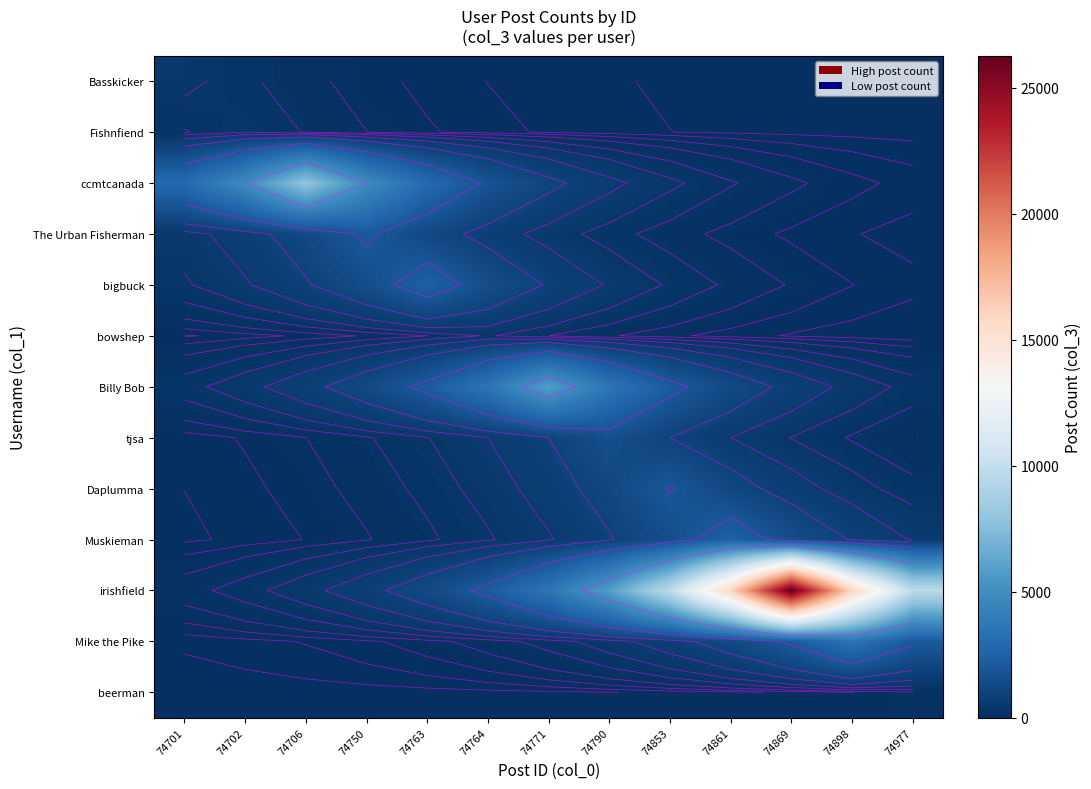

How many values in the Daplumma series exceed 437?

7